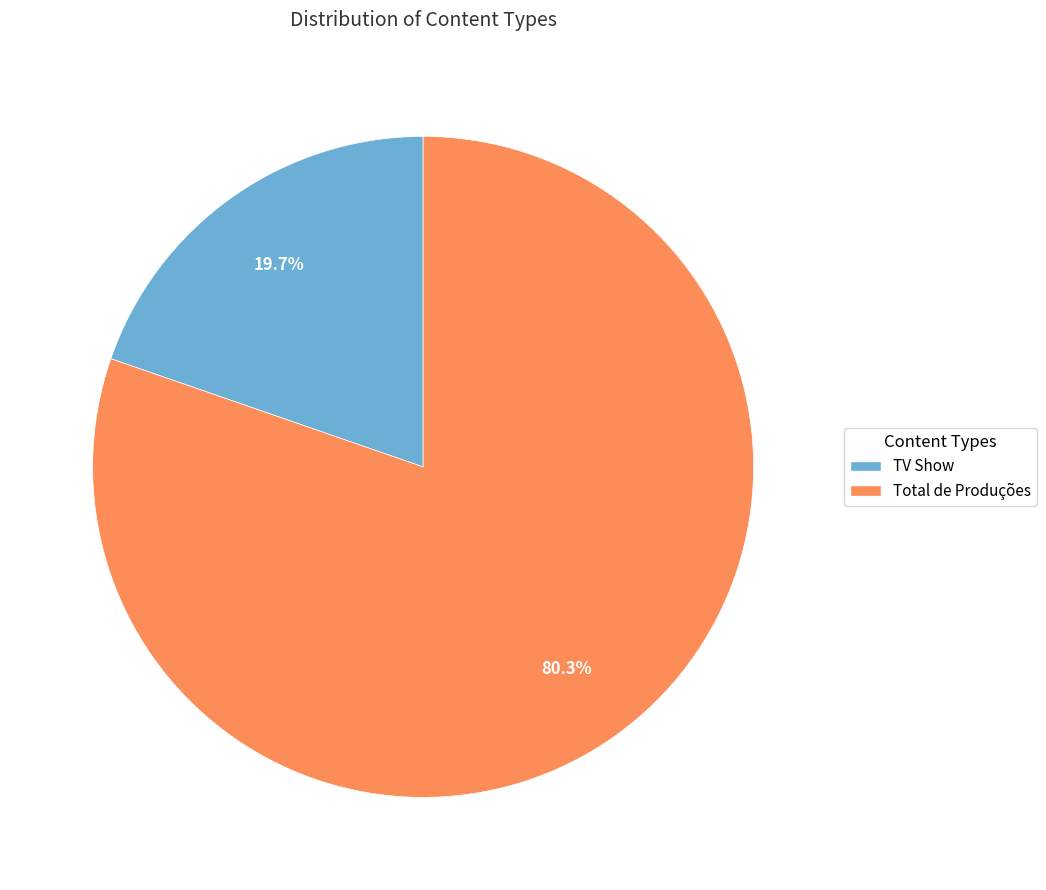

True or false: TV Show accounts for 20% of the total.

True